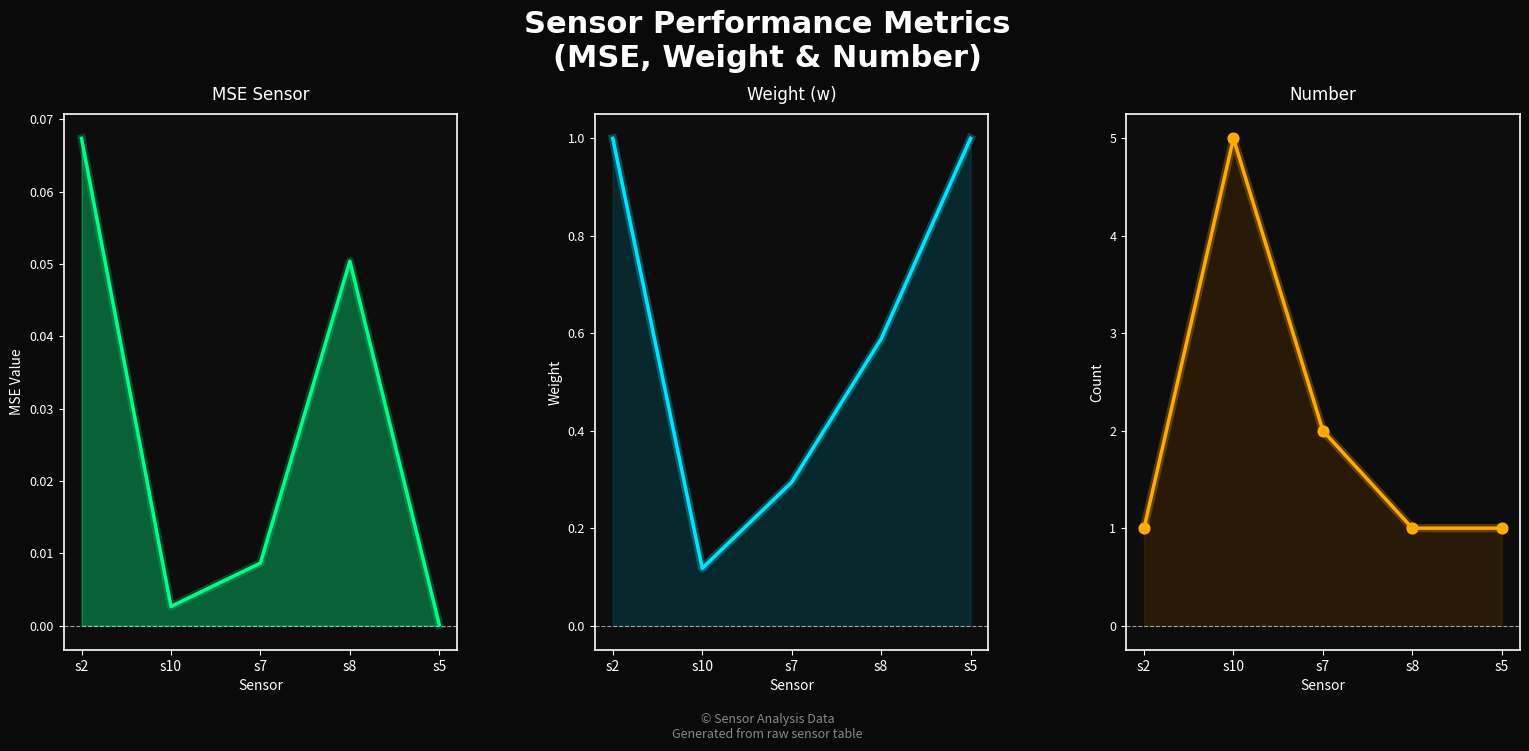

What are all the series names shown in the legend?

MSE_sensor, w, Number